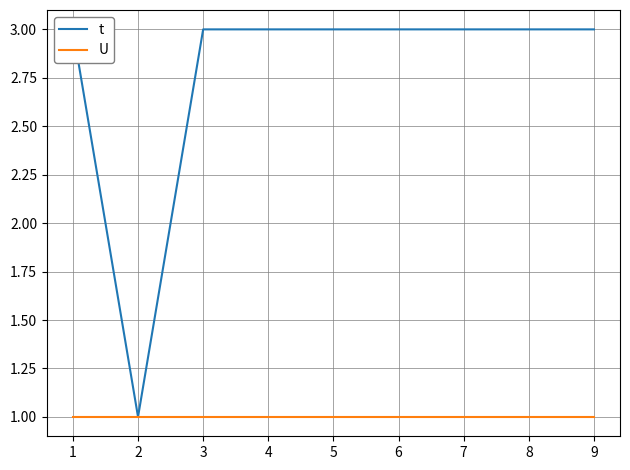

At how many categories does at least one series exceed 2?

8